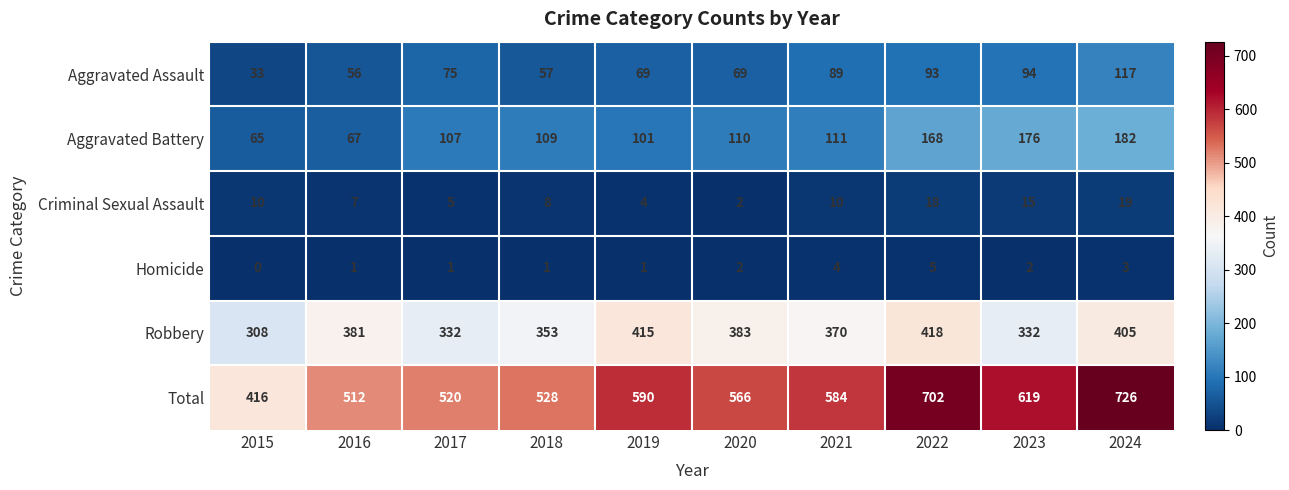

At 2018, list the series in order from largest to smallest.

Total, Robbery, Aggravated Battery, Aggravated Assault, Criminal Sexual Assault, Homicide